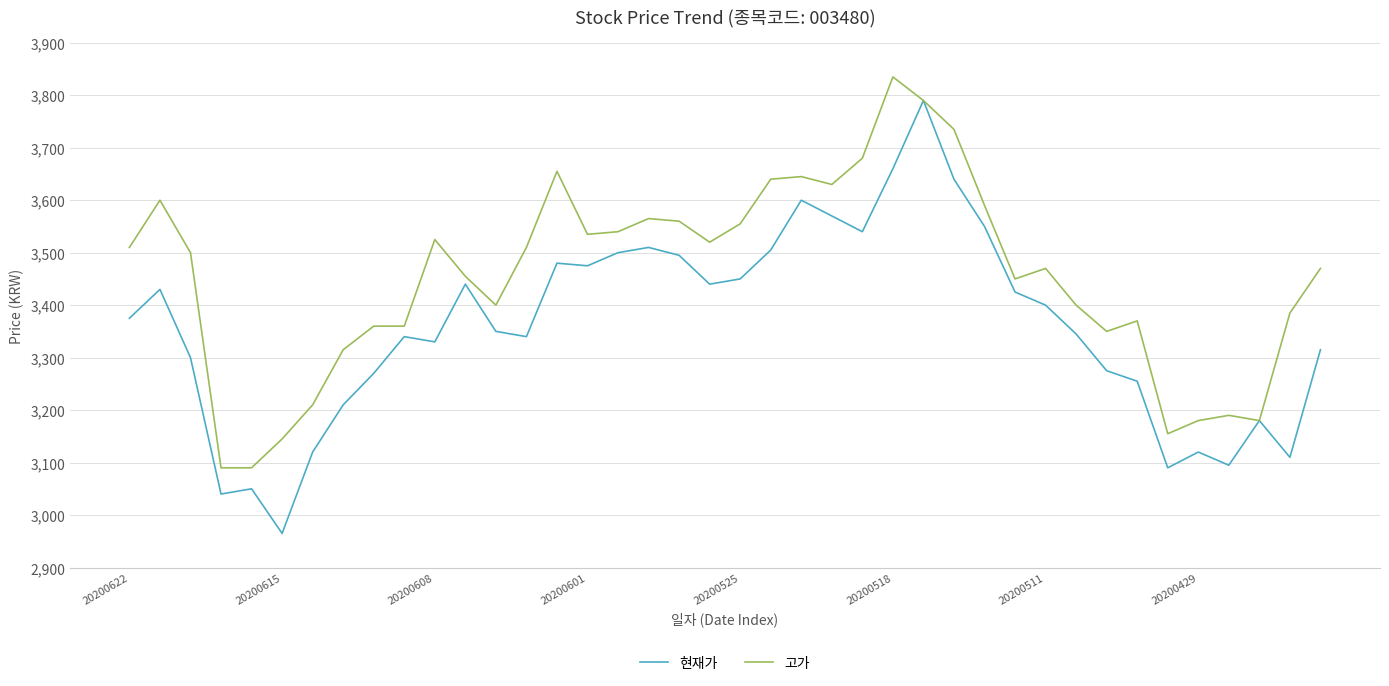

Which series has the widest spread of values?

현재가